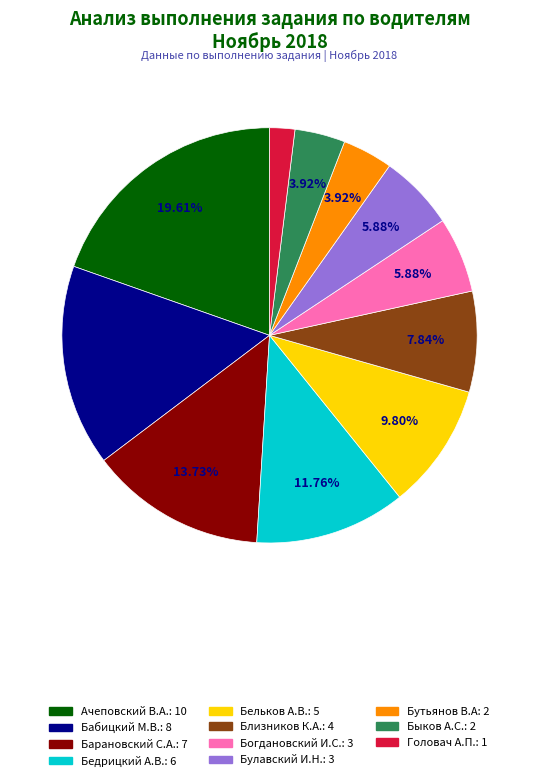

What percentage is the Бутьянов В.А slice, to the nearest percent?

4%